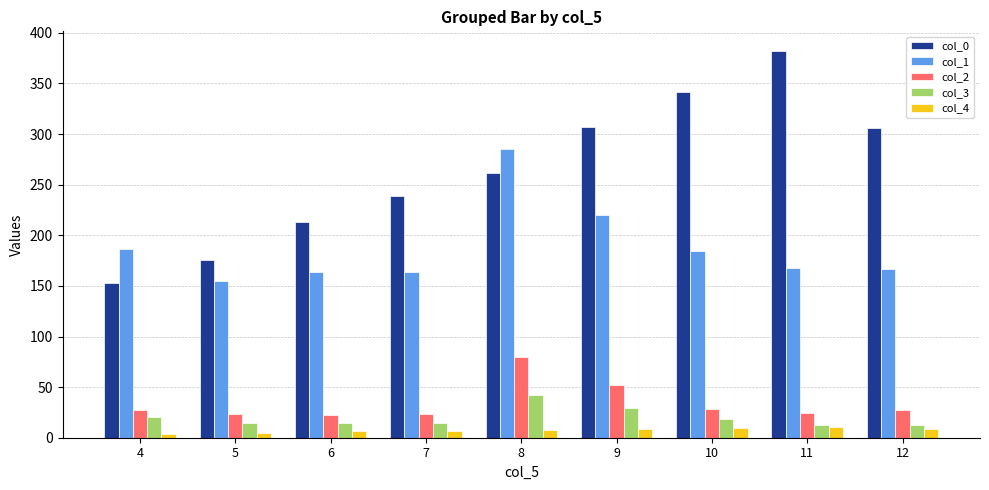

Which series has the largest total across all categories?

col_0